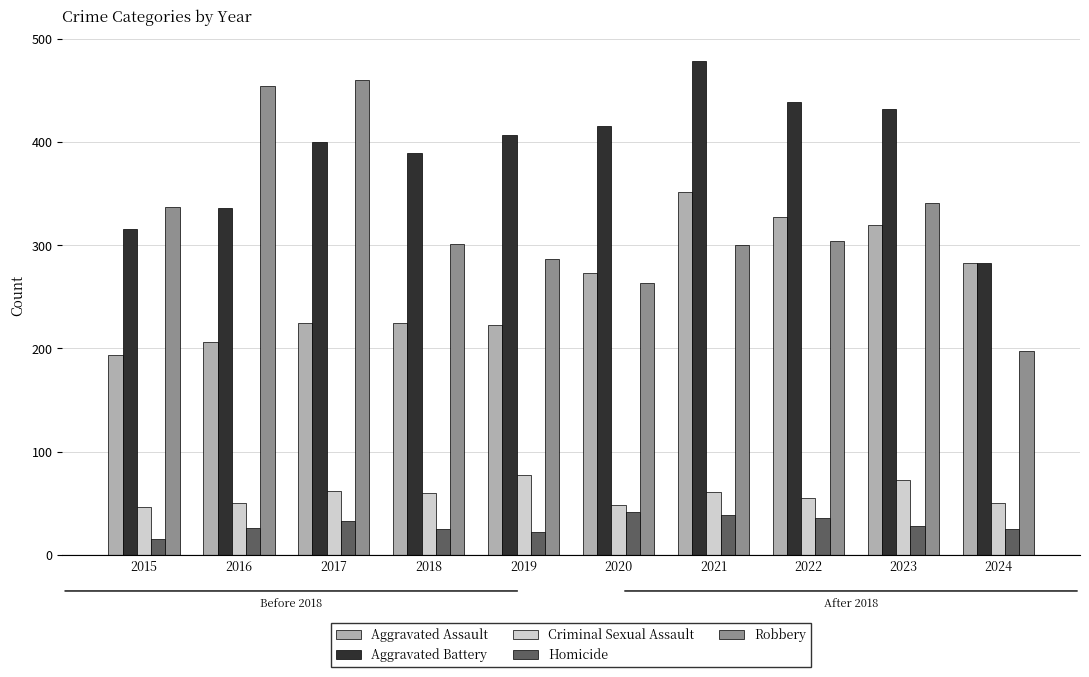

How many bars are there in total?

50